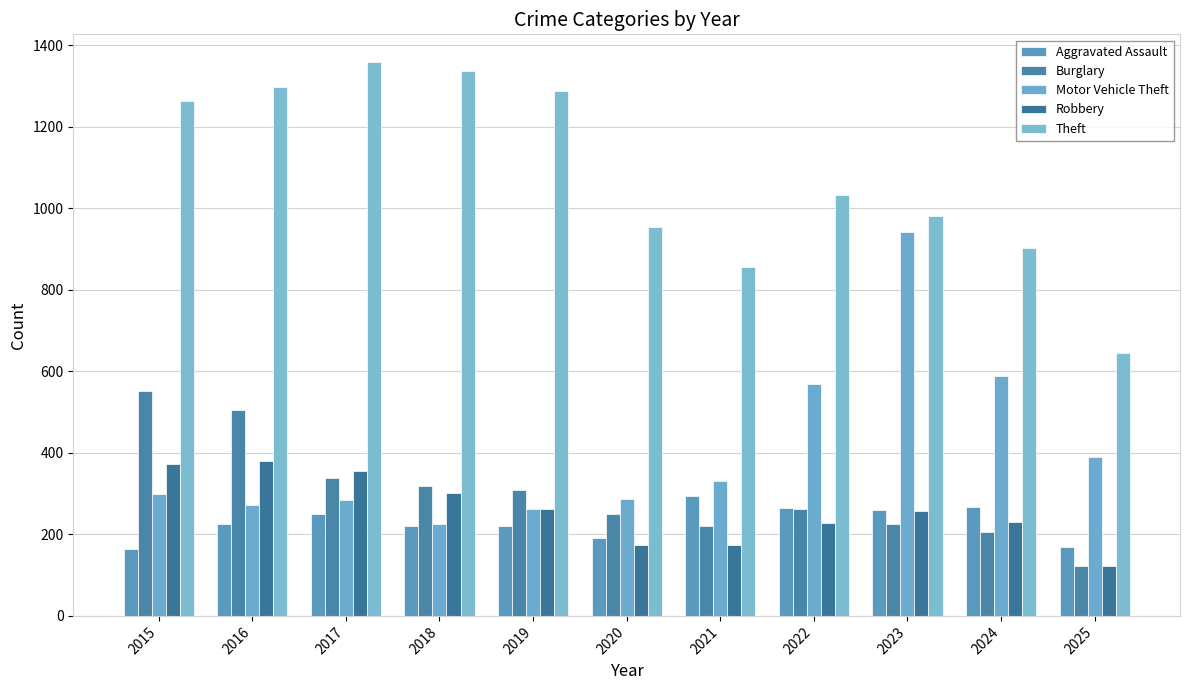

Rank the categories by Theft value from lowest to highest.

2025, 2021, 2024, 2020, 2023, 2022, 2015, 2019, 2016, 2018, 2017